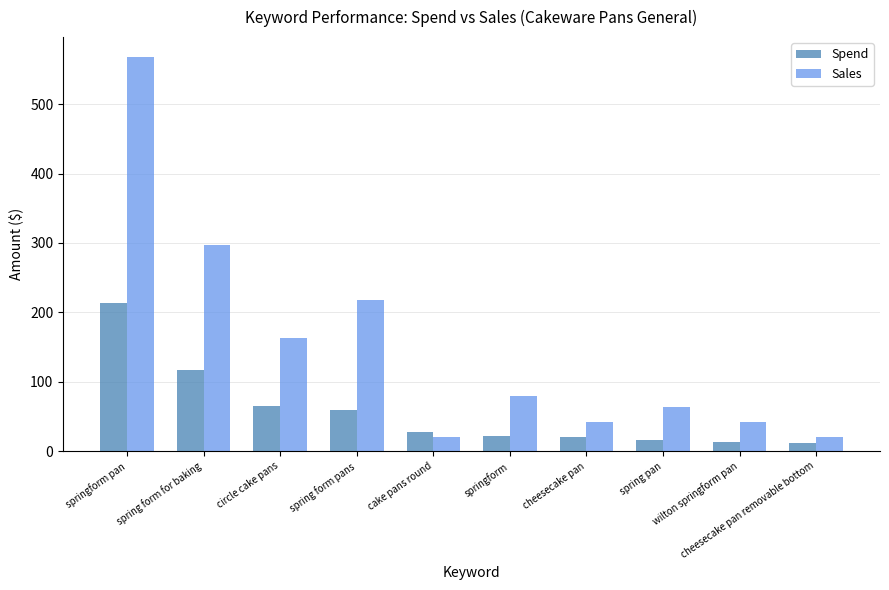

Count the number of categories in the chart.

10